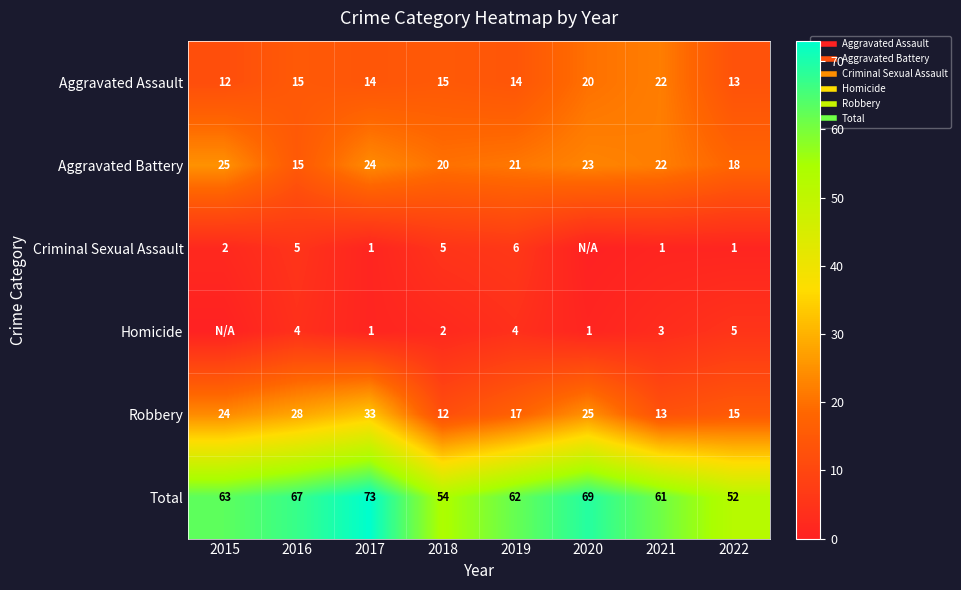

True or false: Total has a value of 54 at 2018.

True